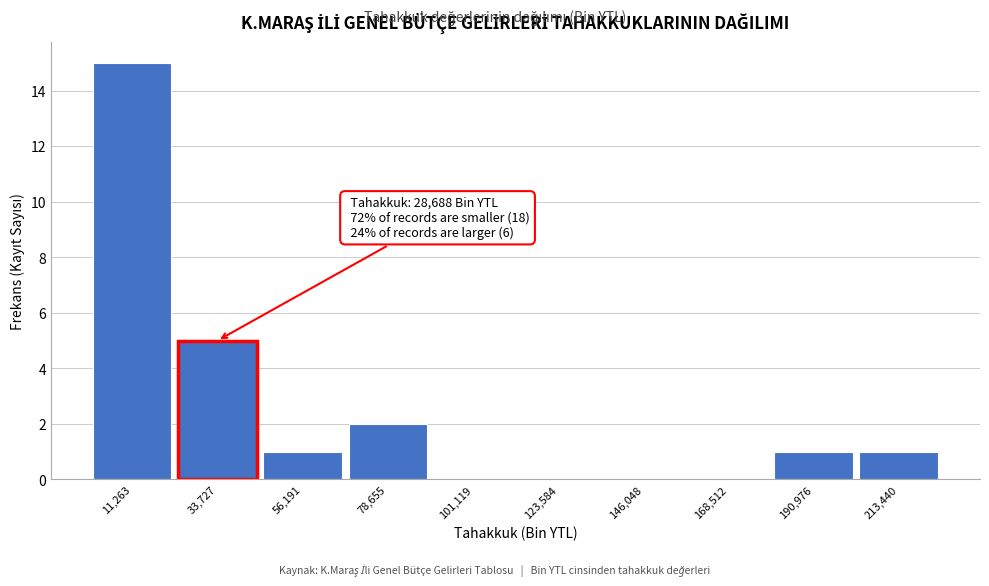

Over which range of the x-axis is the bar tallest?

0 to 20000